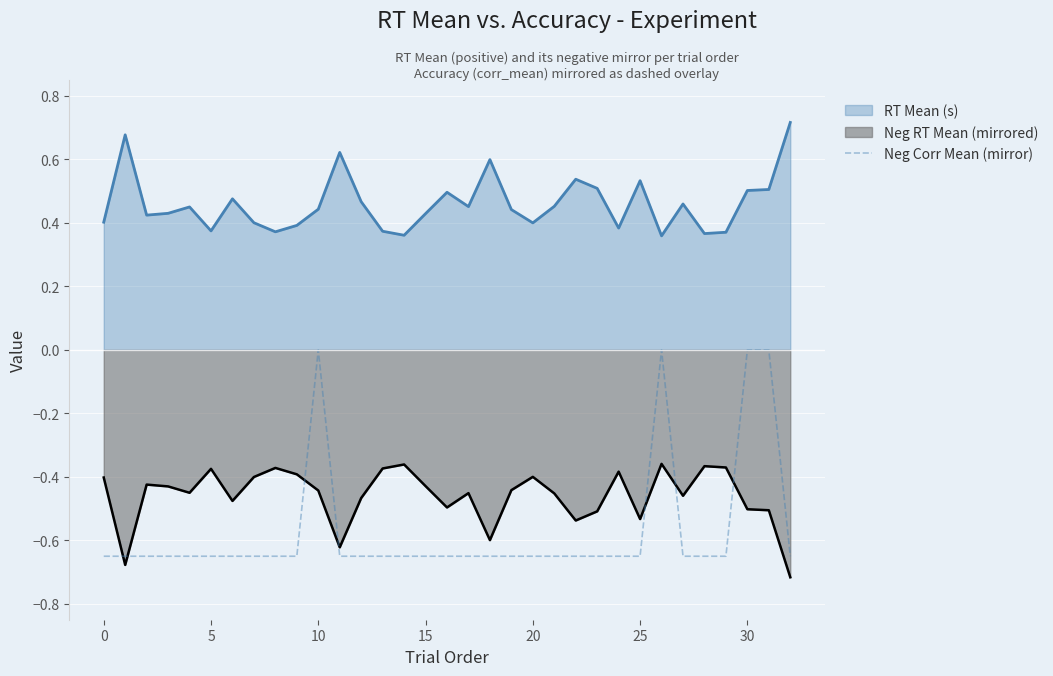

What is the label of the 29th point from the left?

28